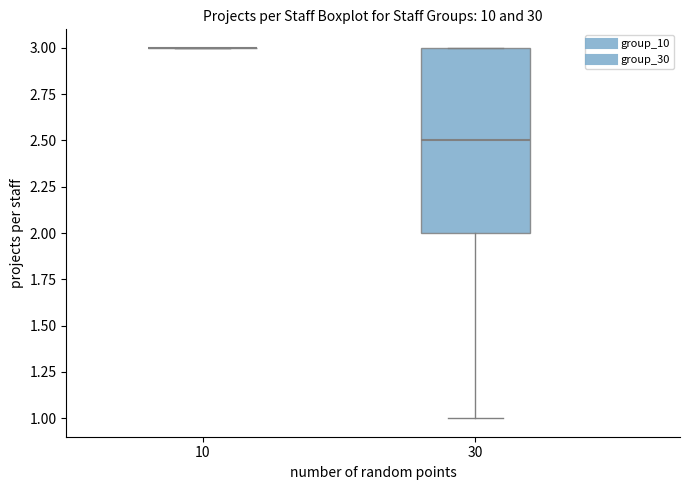

Comparing the boxes themselves (not the whiskers), which one is the tallest?

30